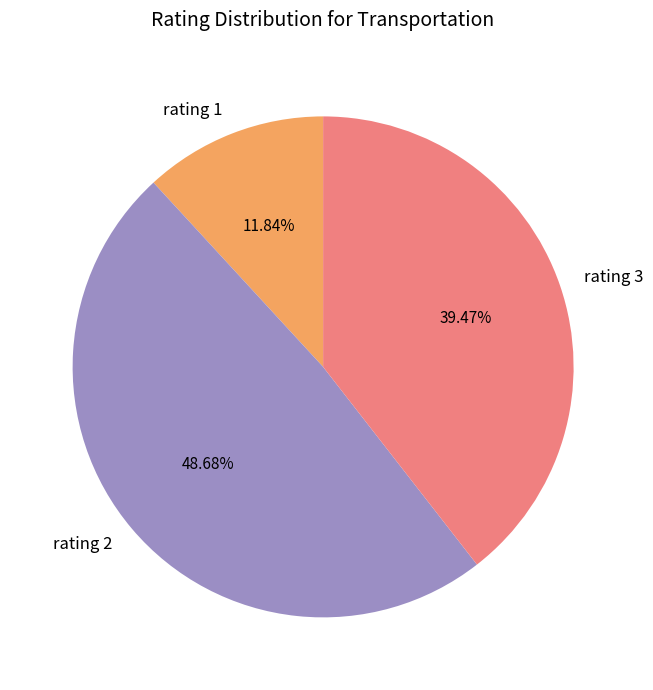

Between rating 1 and rating 2, which is larger?

rating 2